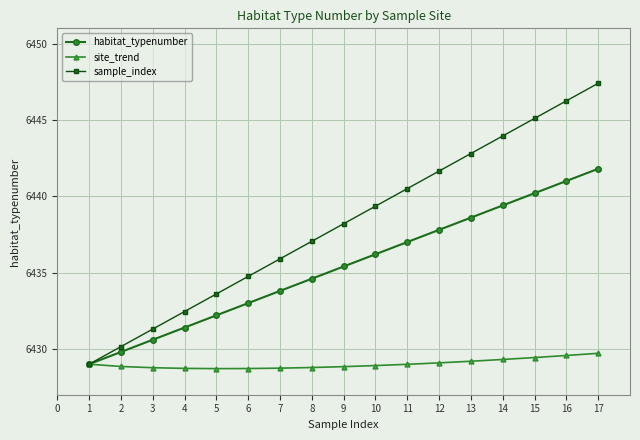

Between 2 and 9, which series saw the biggest shift?

sample_index